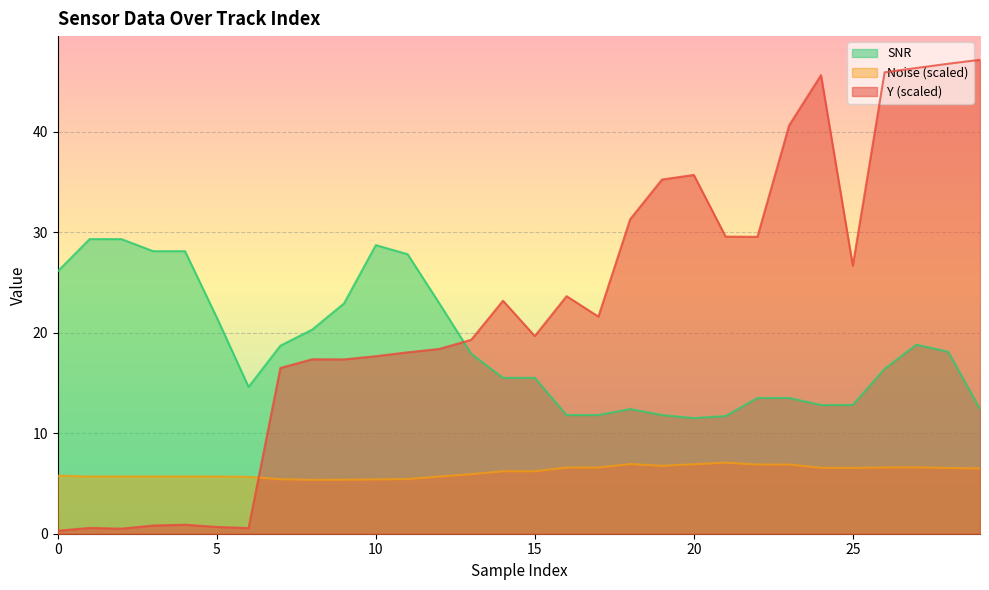

Is the value of Noise at 17 greater than the value of SNR at 0?

No